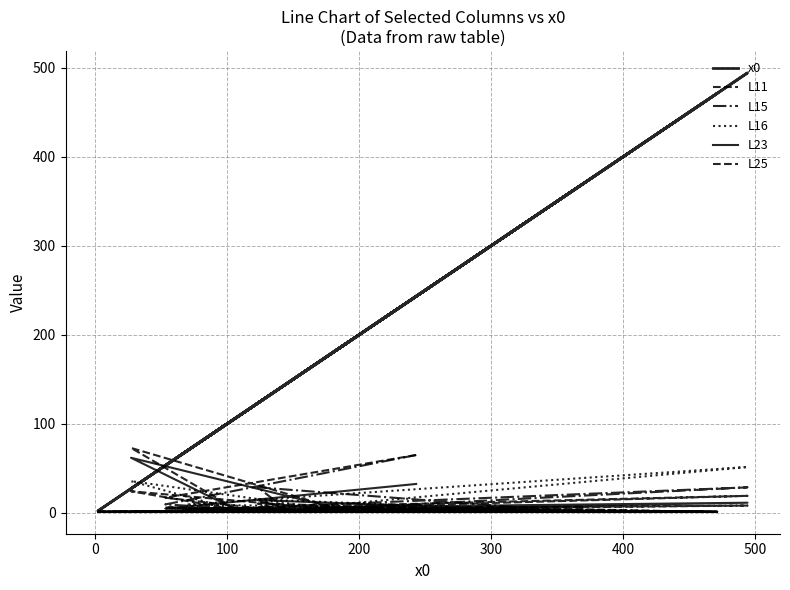

How many values in the L11 series are below 3?

10